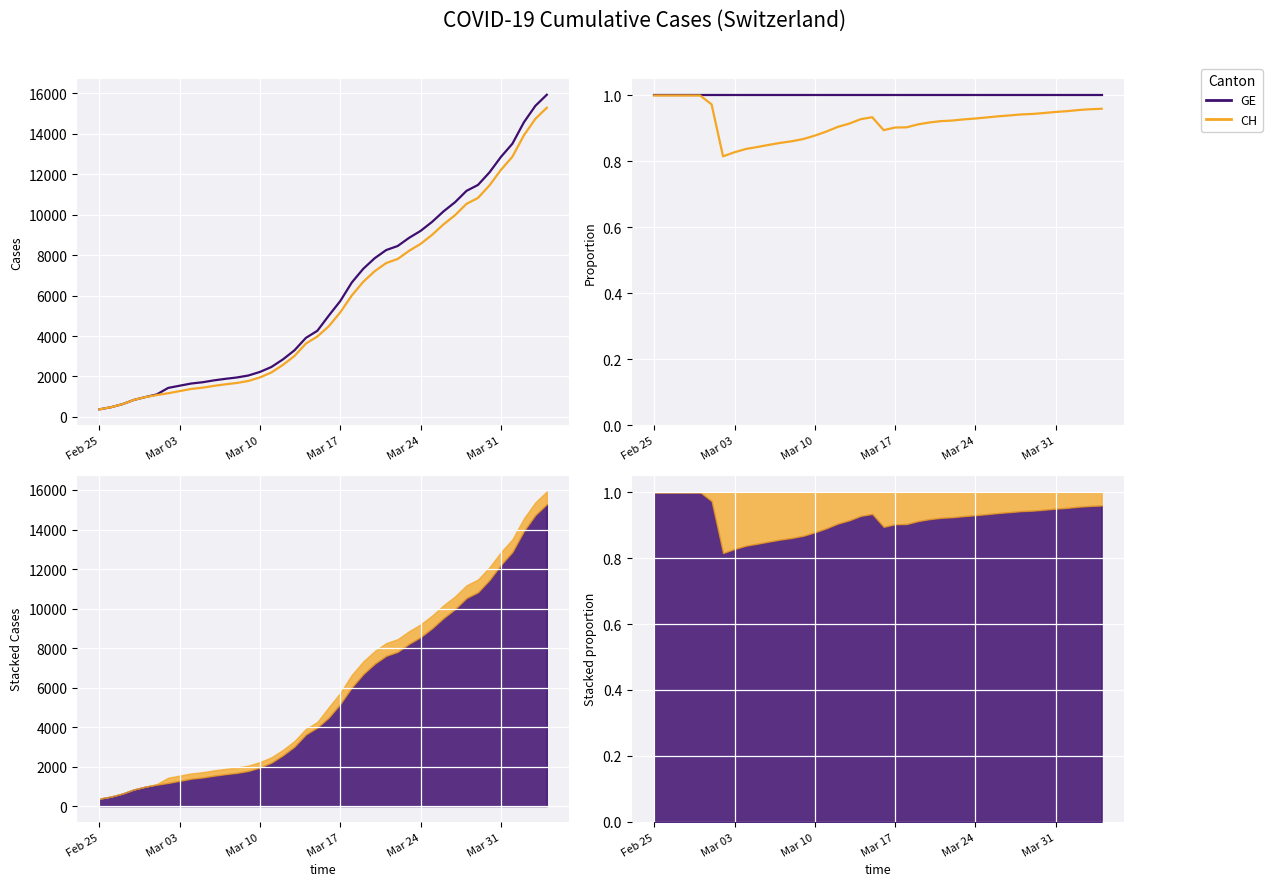

Rank the series by their maximum value, from lowest to highest.

CH, GE